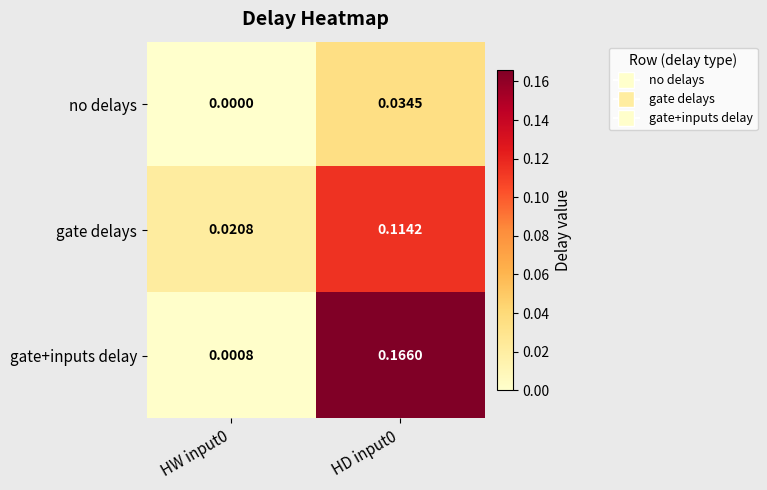

Which series has the largest total across all categories?

gate+inputs delay